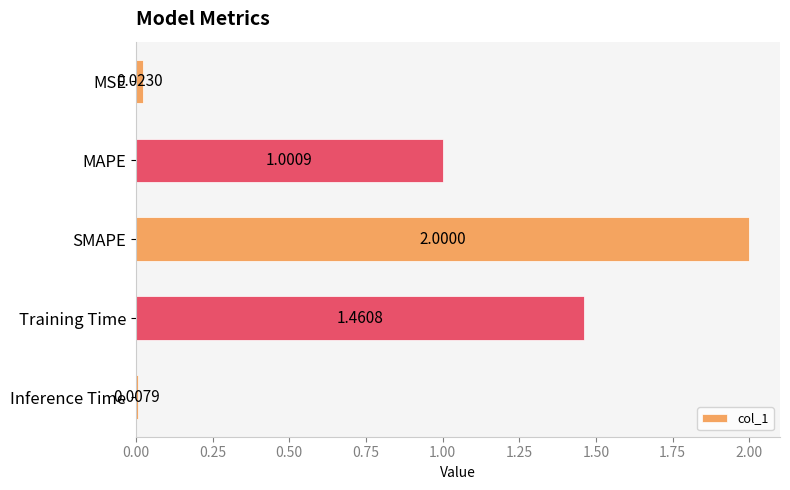

How many bars are there in total?

5